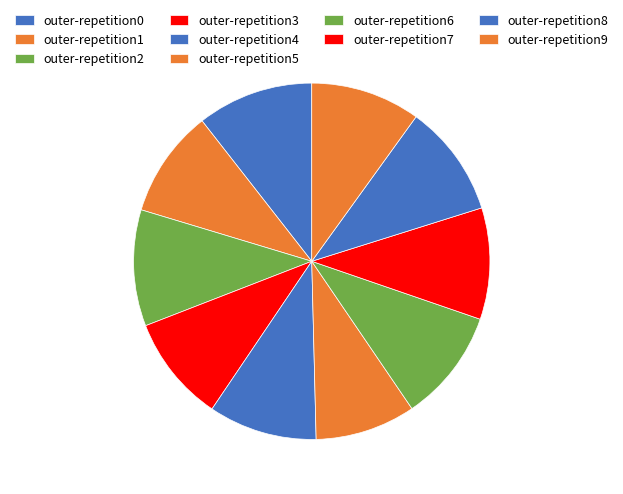

How many slices are in this pie chart?

10